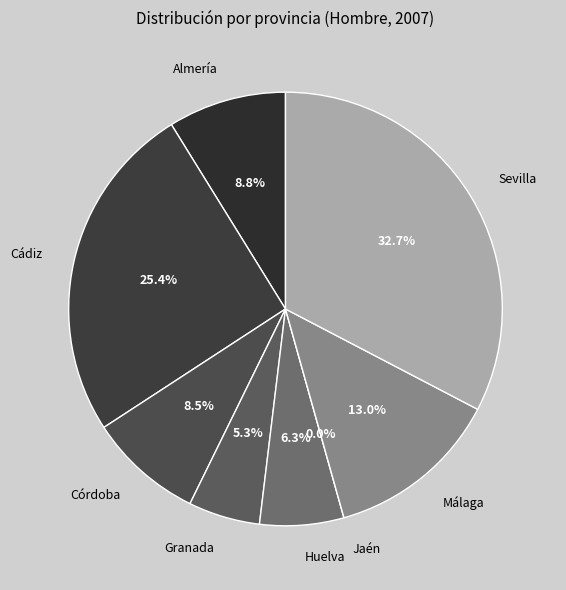

Rank the categories by value from highest to lowest.

Sevilla, Cádiz, Málaga, Almería, Córdoba, Huelva, Granada, Jaén